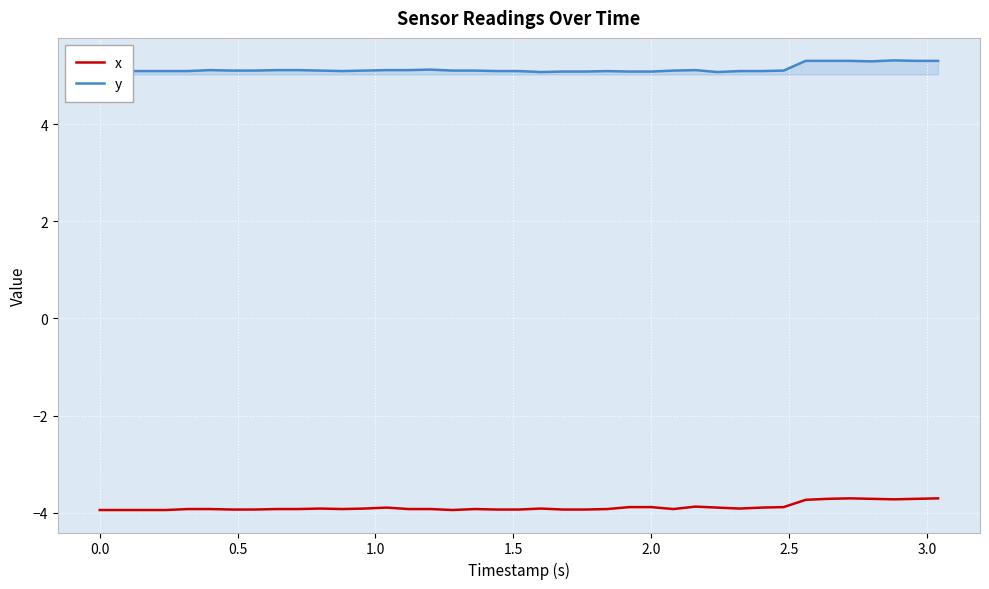

How many distinct data groups are displayed?

2